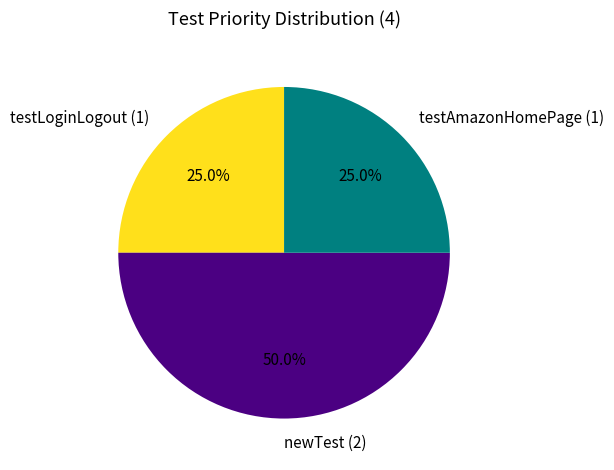

What is the largest slice in the pie chart?

newTest (2)